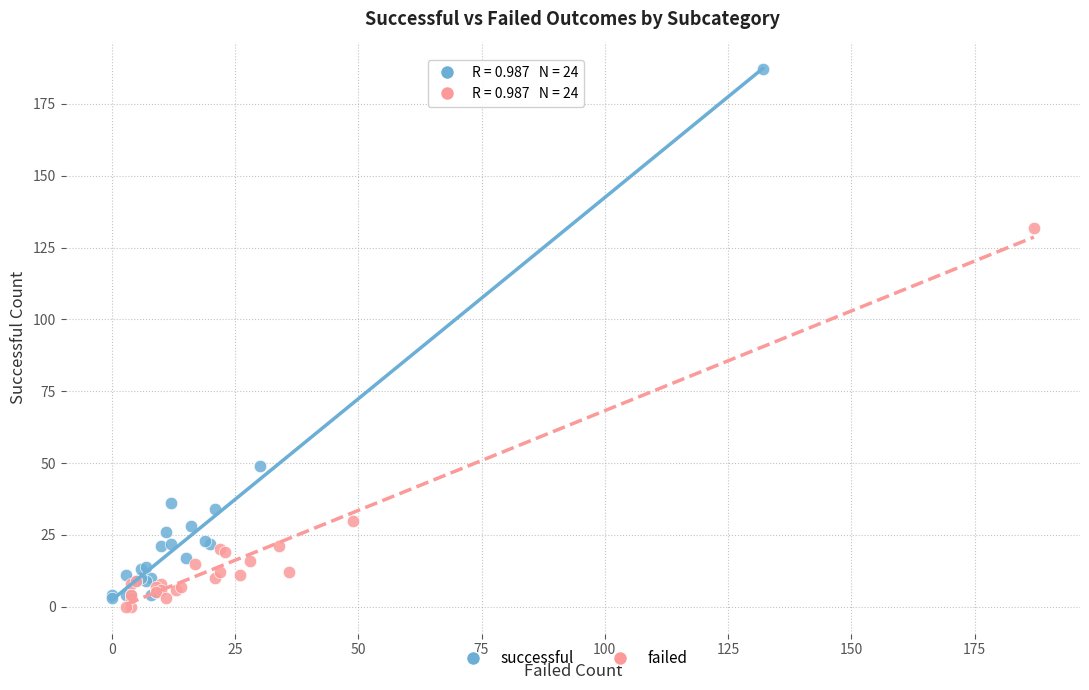

Which series contains the highest Y value?

successful